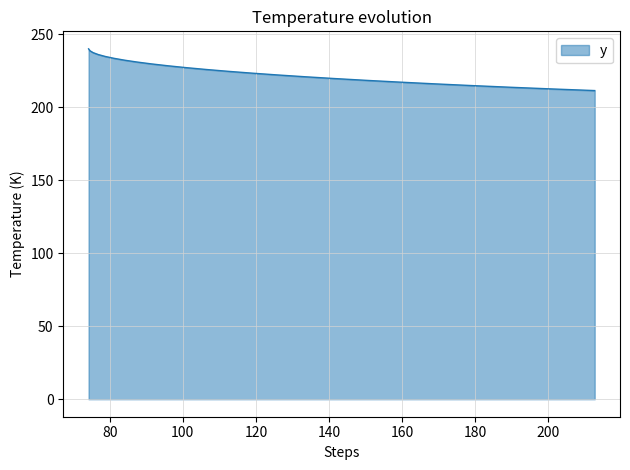

What is the maximum value shown in the chart?

239.9